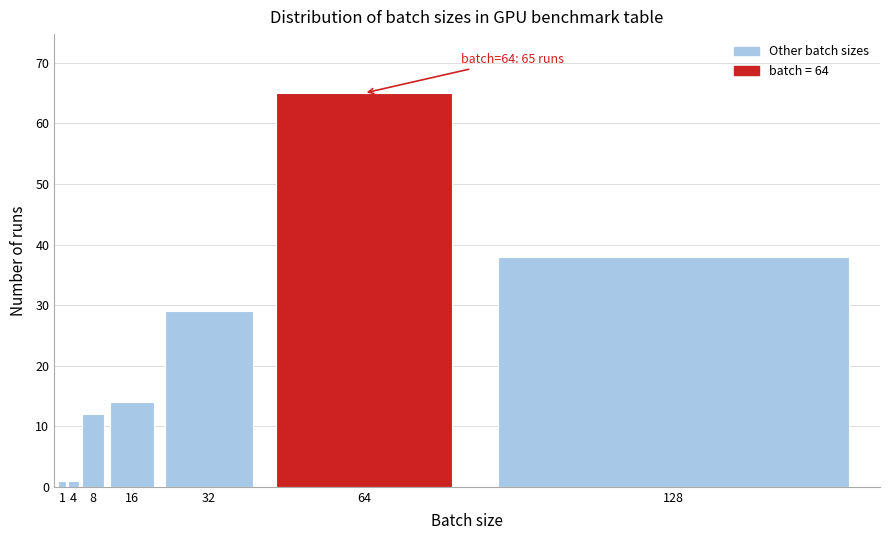

Reading left to right, transcribe all the data shown in this chart.

1	1	12	14	29	65	38